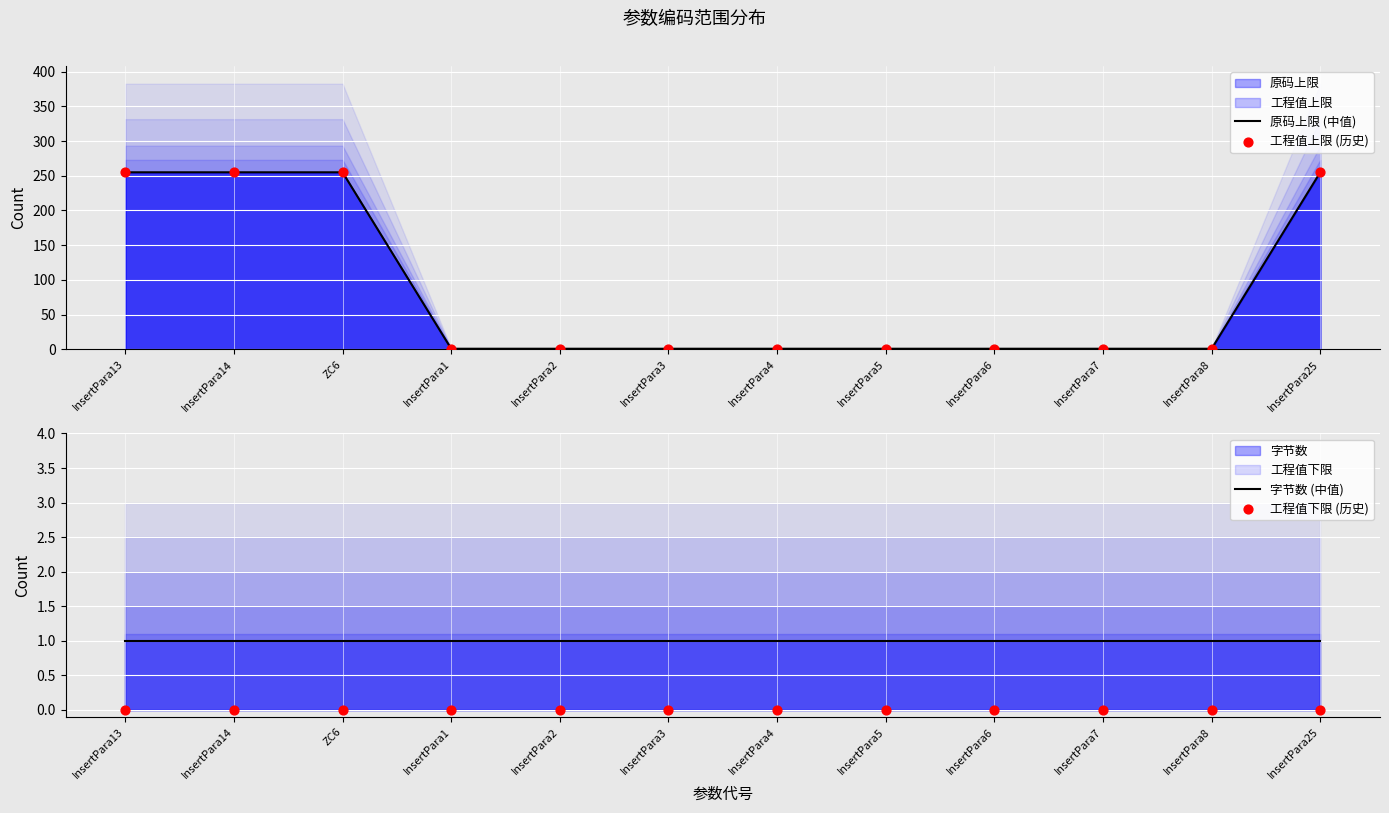

Which series has the largest total across all categories?

原码上限 (中值)